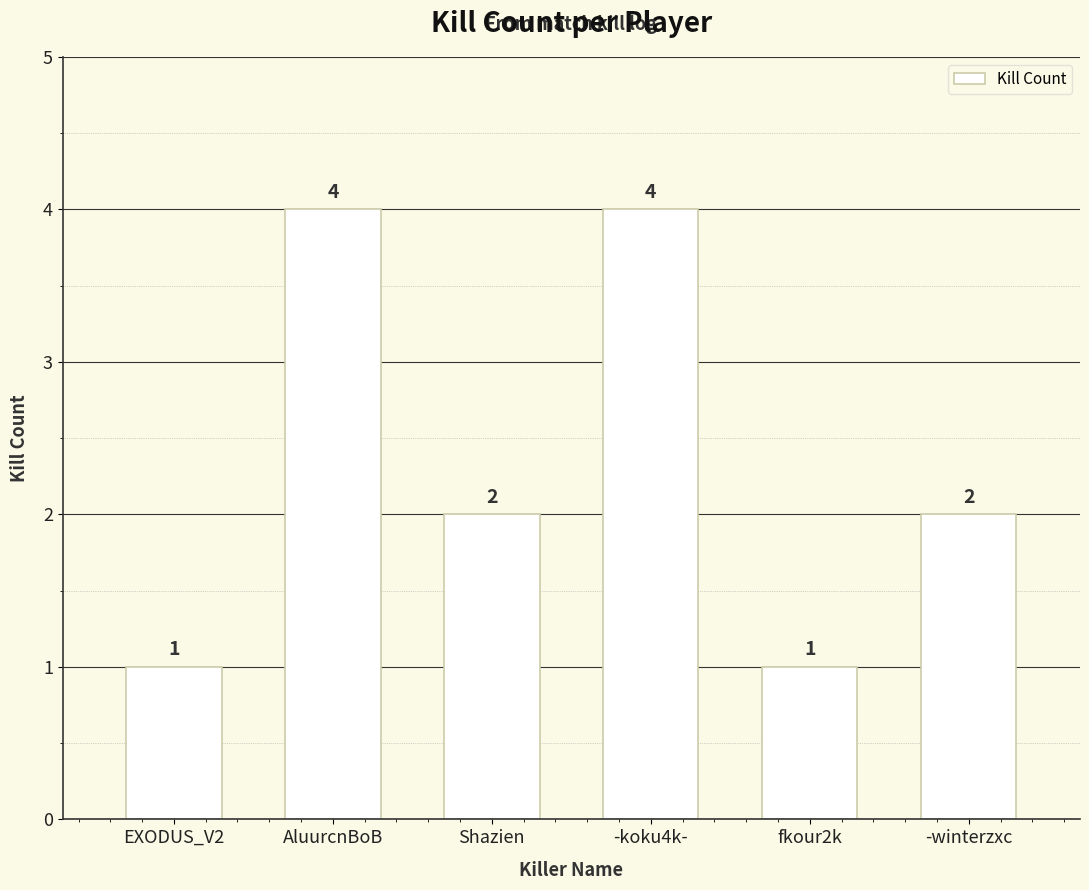

Does the chart contain stacked bars?

No